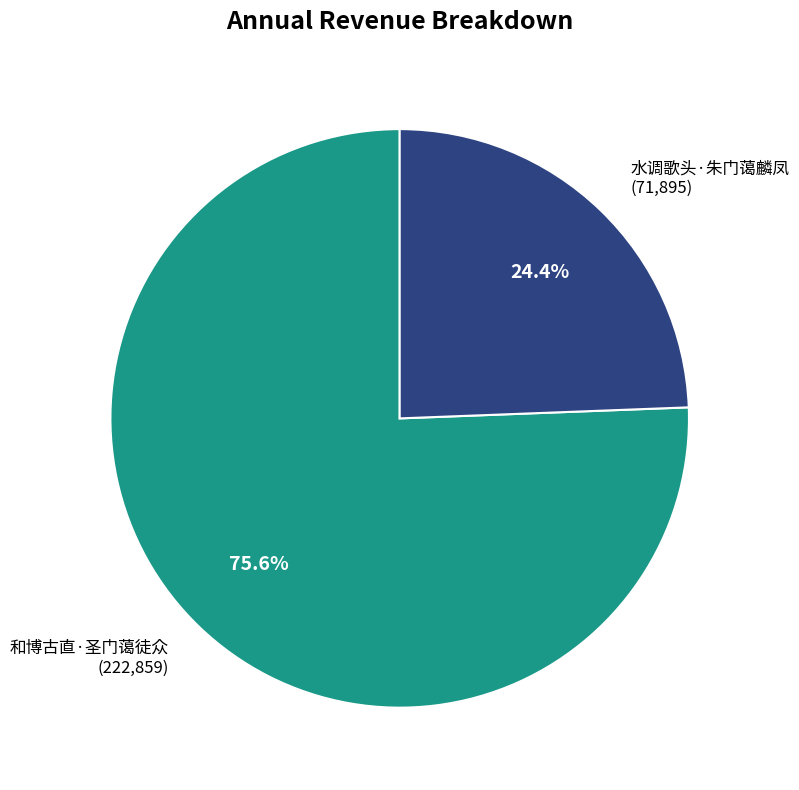

What is the ratio of the value at 水调歌头·朱门蔼麟凤 to the value at 和博古直·圣门蔼徒众?

0.3